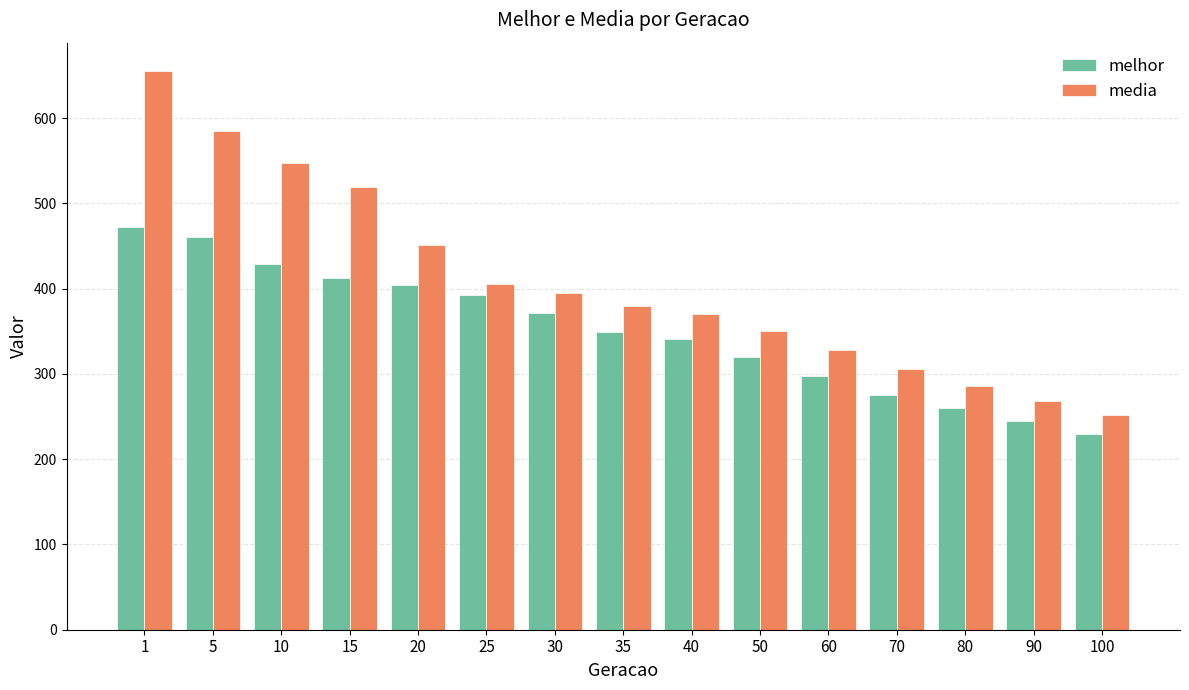

True or false: melhor has a value of 751.5 at 5.

False